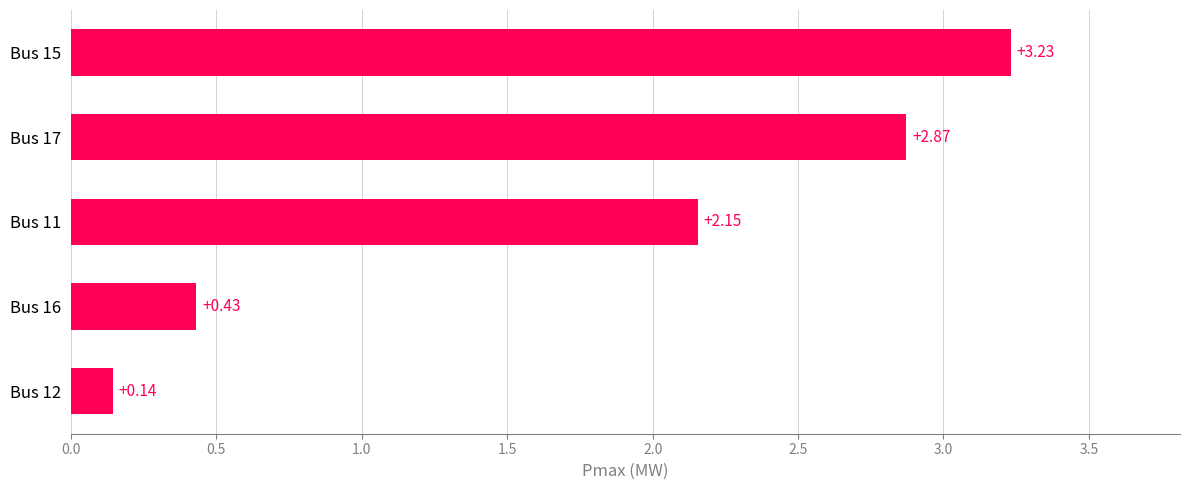

Count the number of values greater than 2.

3